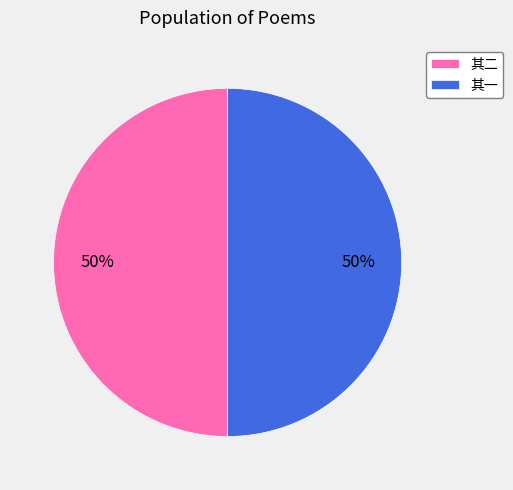

True or false: 其二 accounts for 56% of the total.

False